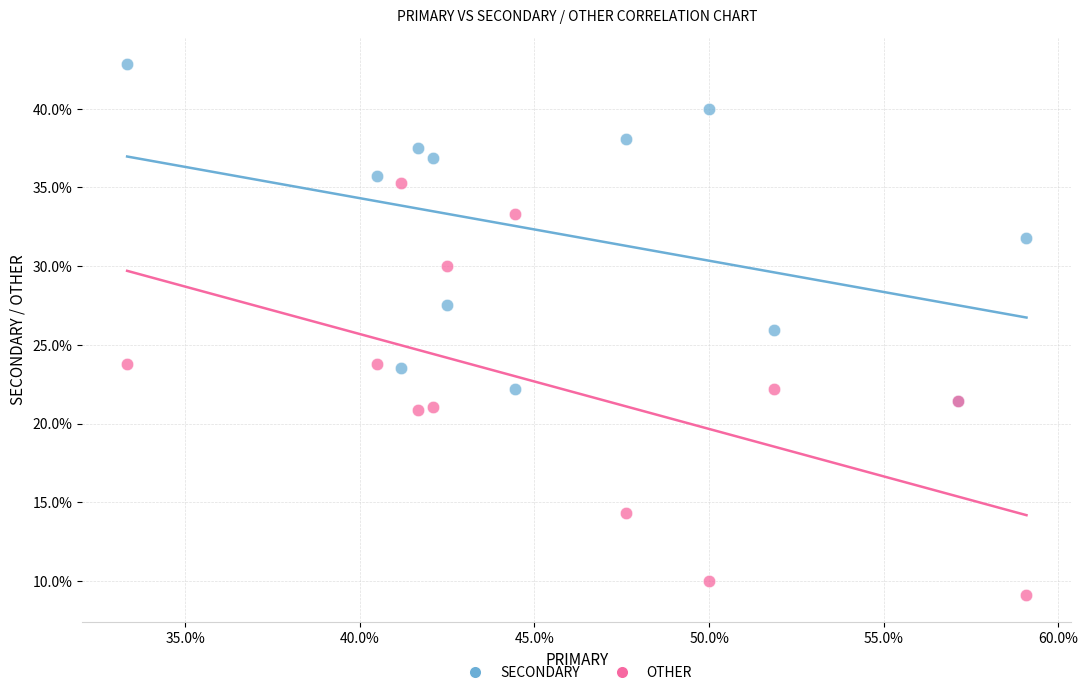

Which series reaches the maximum Y coordinate?

SECONDARY